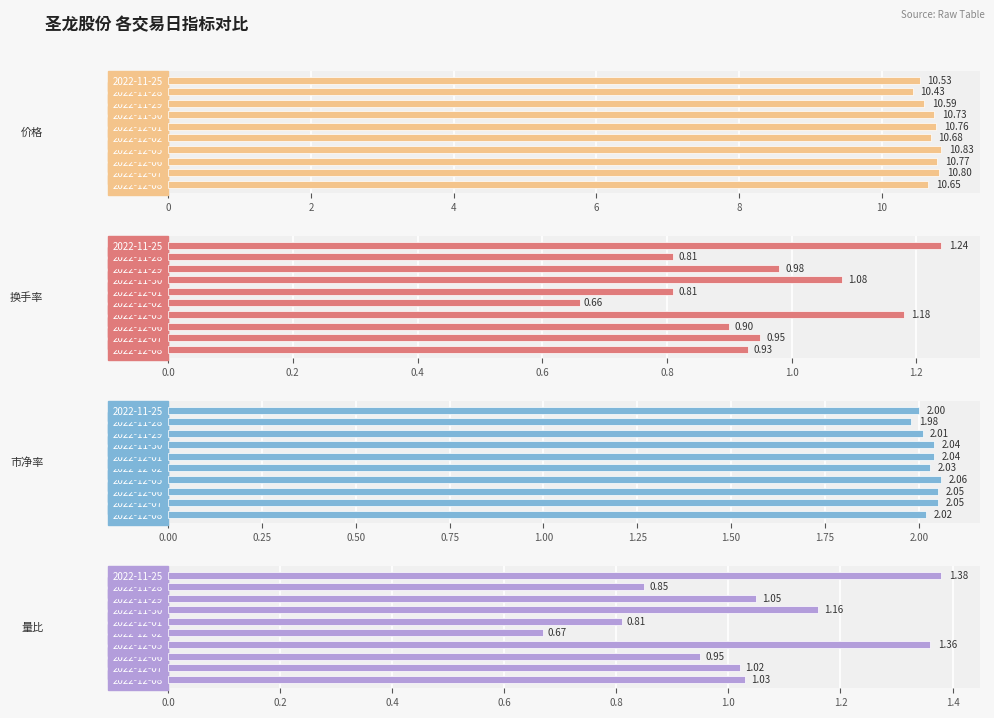

Count the number of categories in the chart.

10